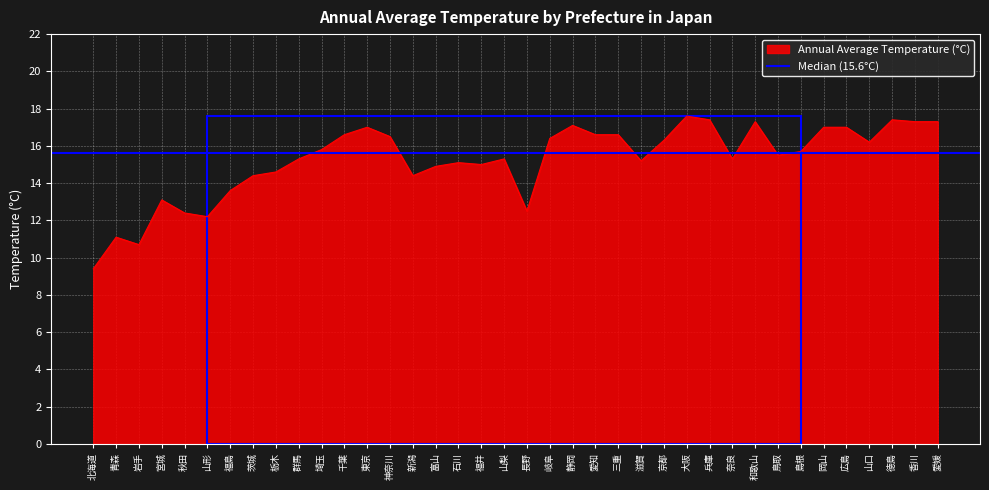

How many lines are shown in the chart?

1